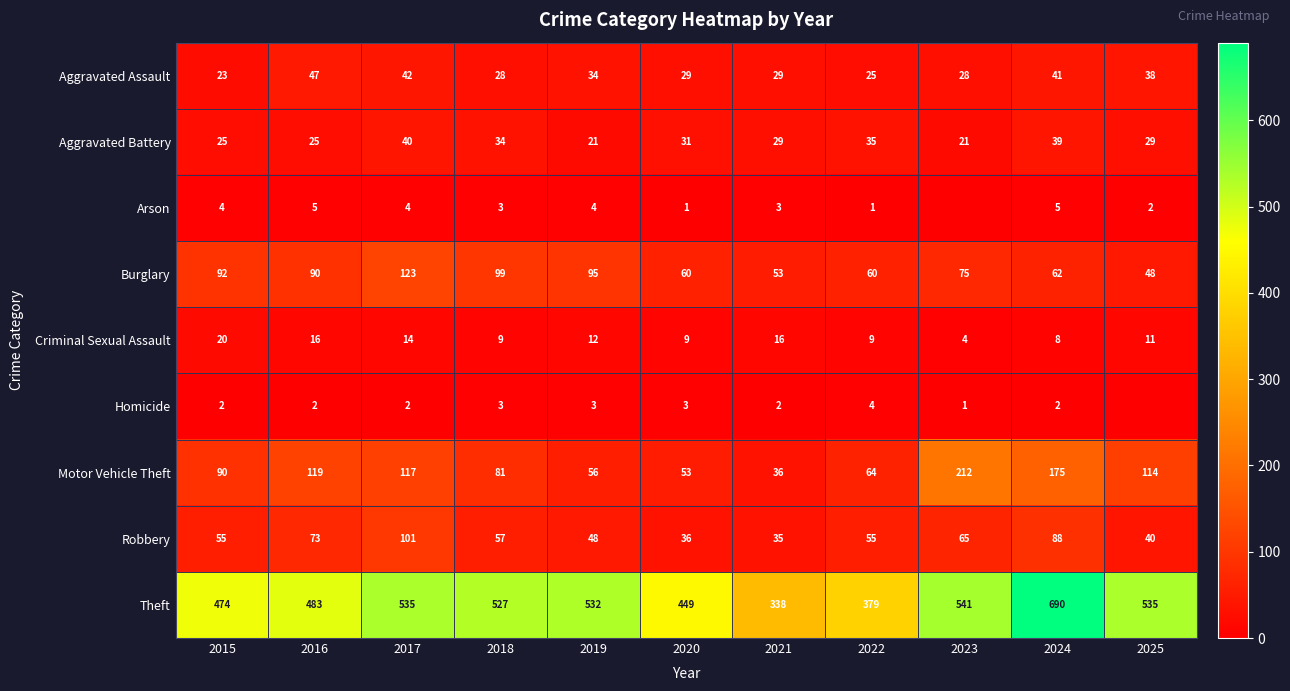

What is the difference between the Aggravated Battery values at 2024 and 2018?

5